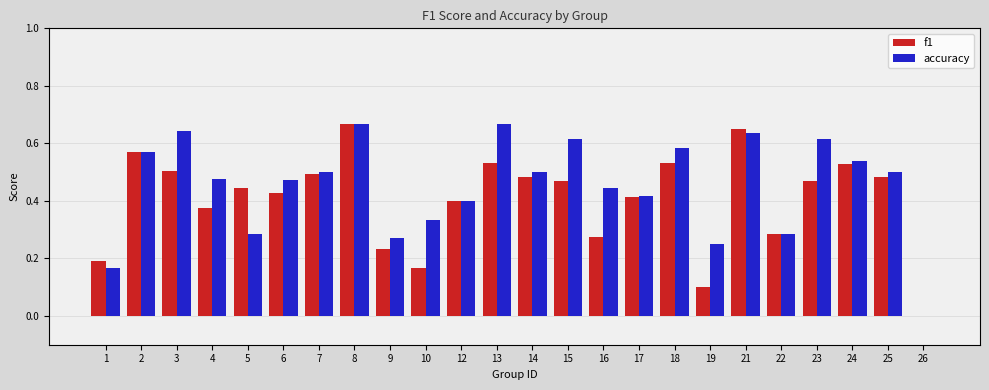

How many groups of bars are there?

24